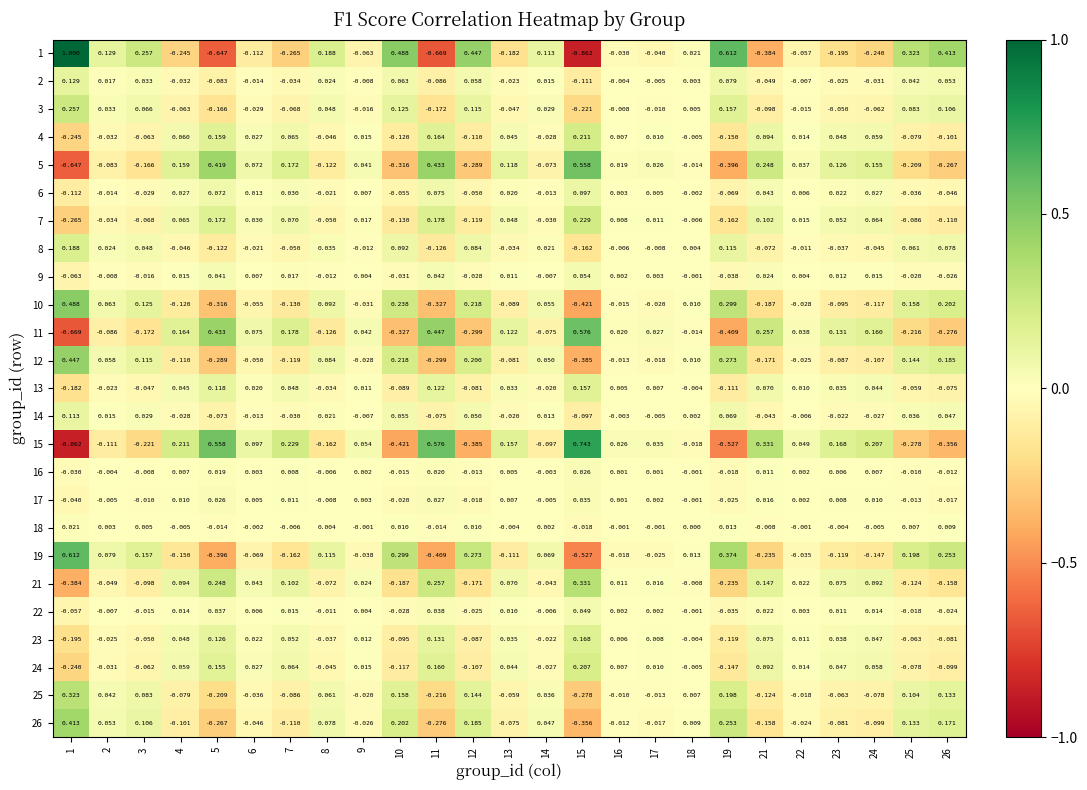

Is the value of 15 at 17 greater than the value of 22 at 4?

Yes